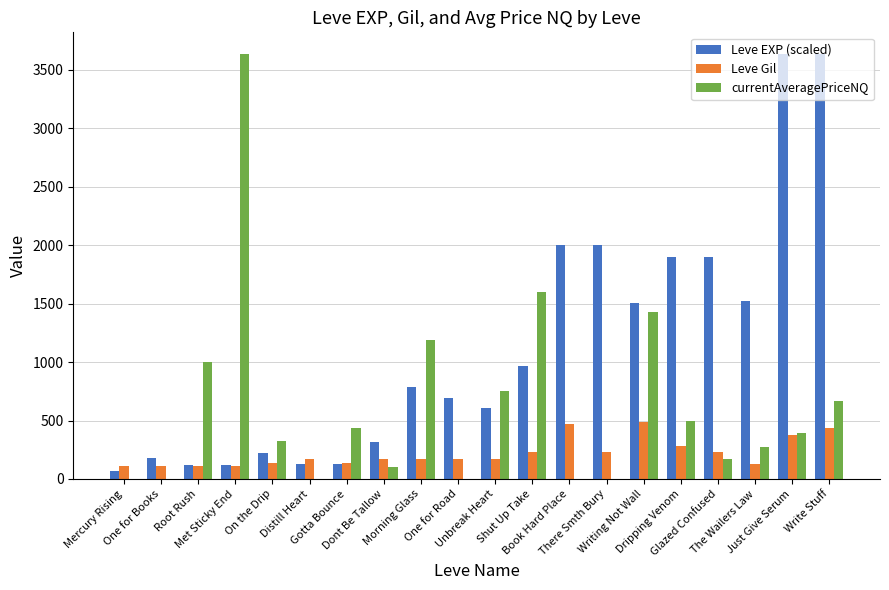

Which series has the largest total across all categories?

Leve EXP (scaled)